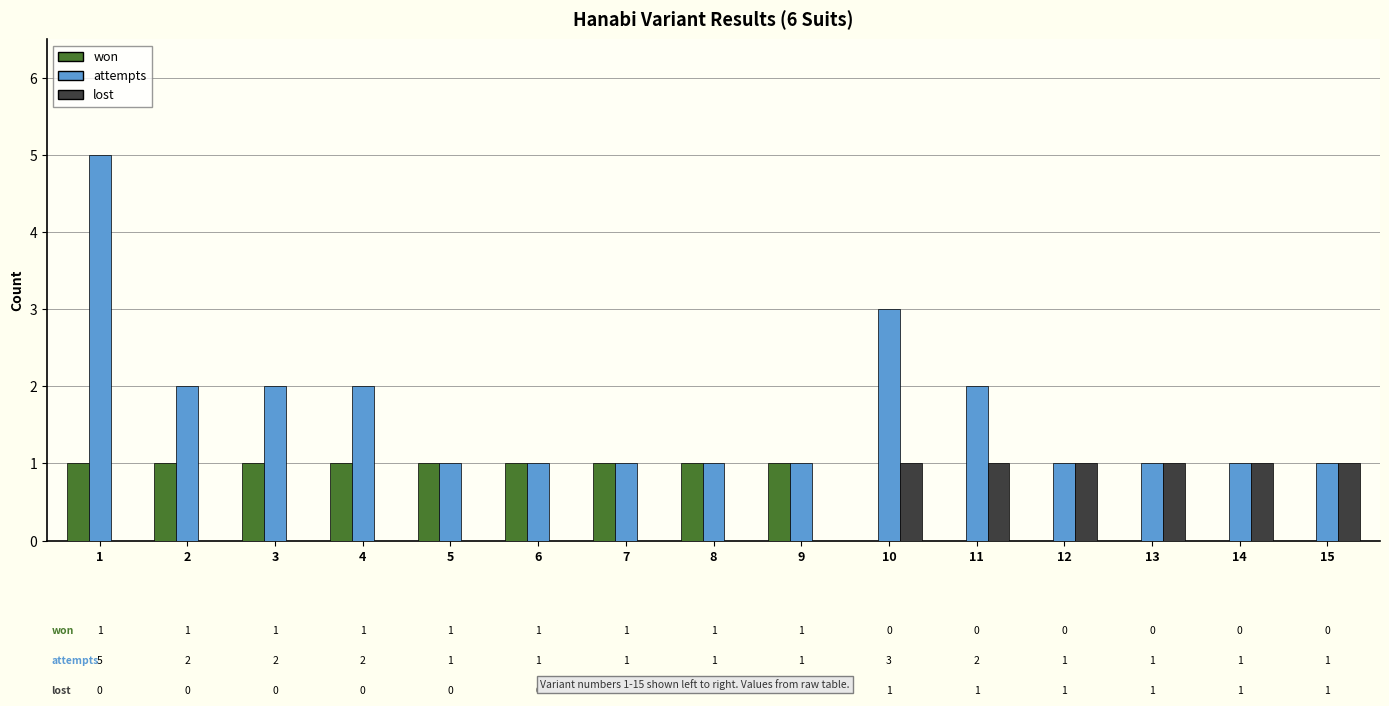

At which category is the sum across all series the highest?

1